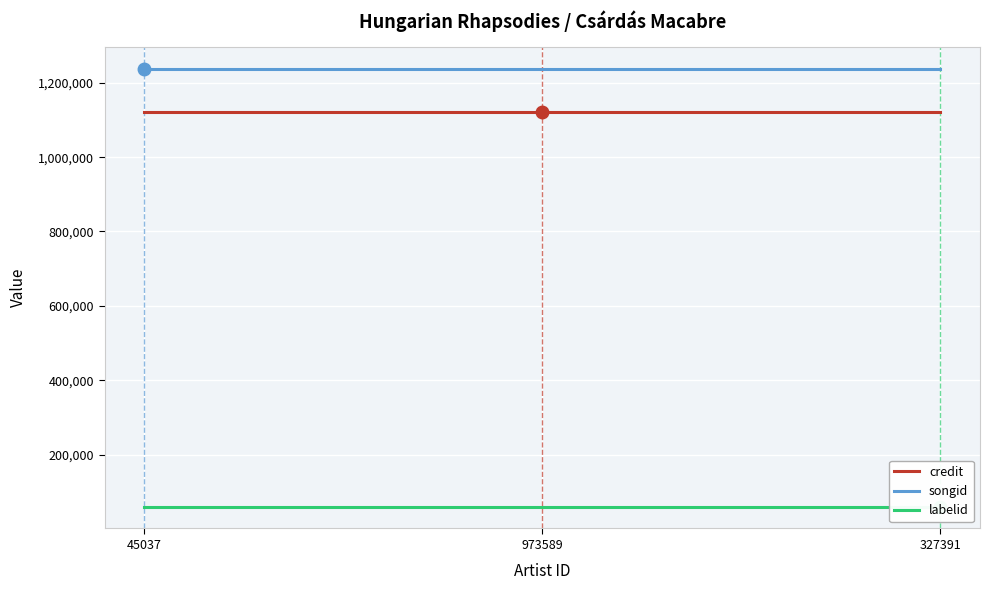

Which series has the largest total across all categories?

songid